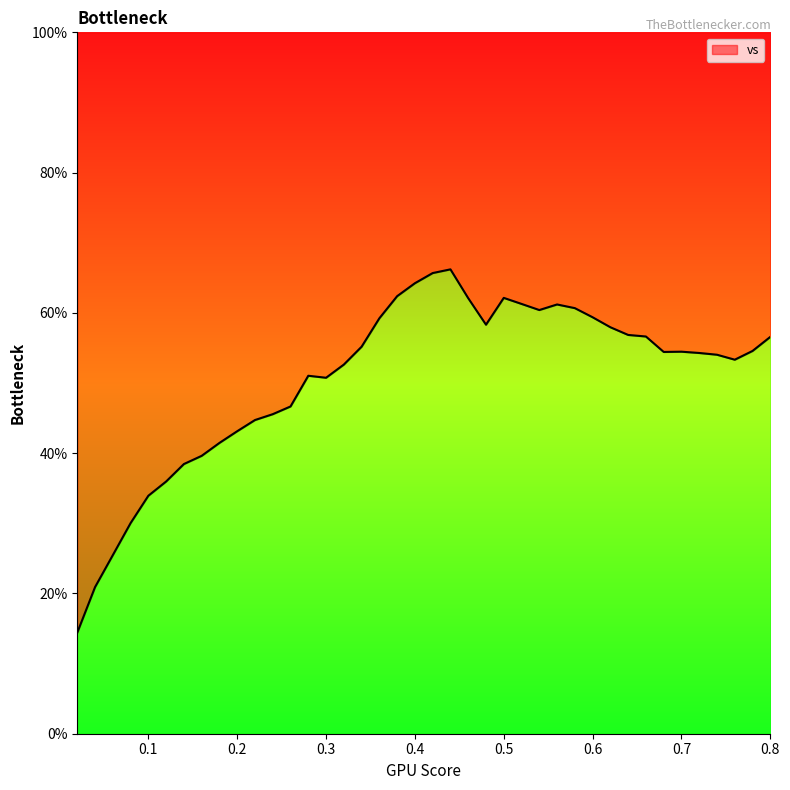

How many points are lower than both their immediate neighbors (excluding endpoints)?

5